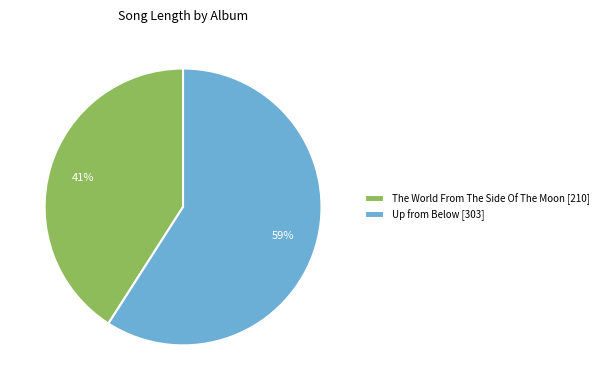

Count the number of slices in the pie.

2